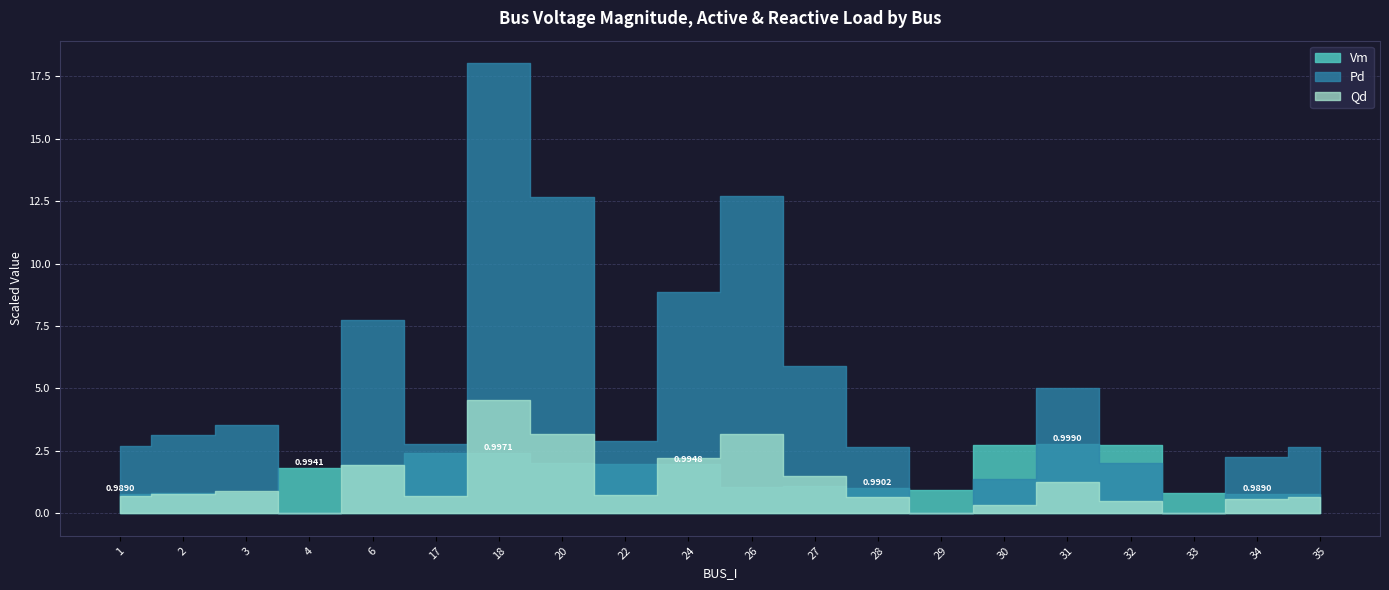

How many lines are shown in the chart?

3